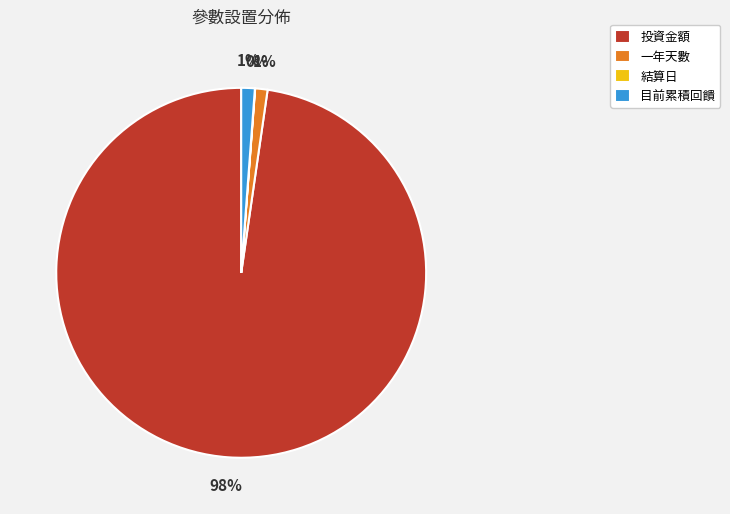

Is there any slice that represents more than half of the pie?

Yes